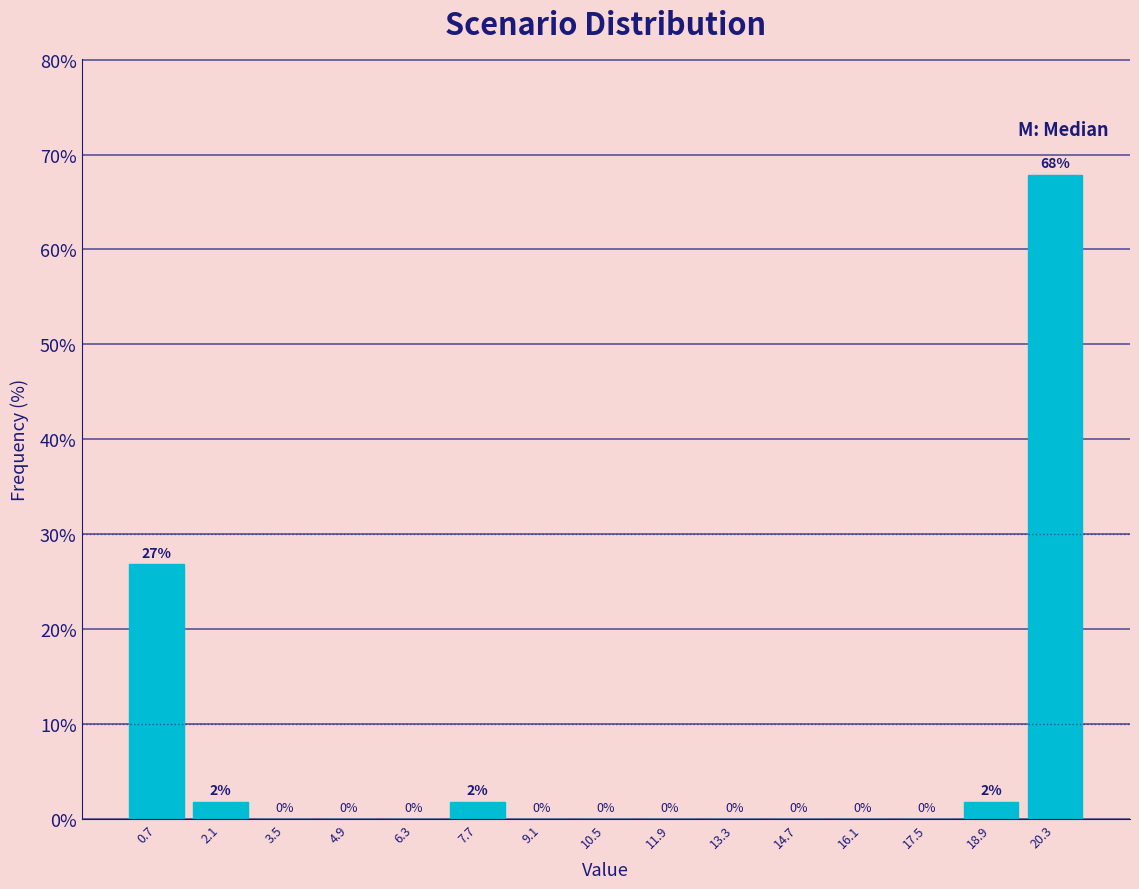

Which range on the x-axis has the tallest bar?

19.6 to 21.0